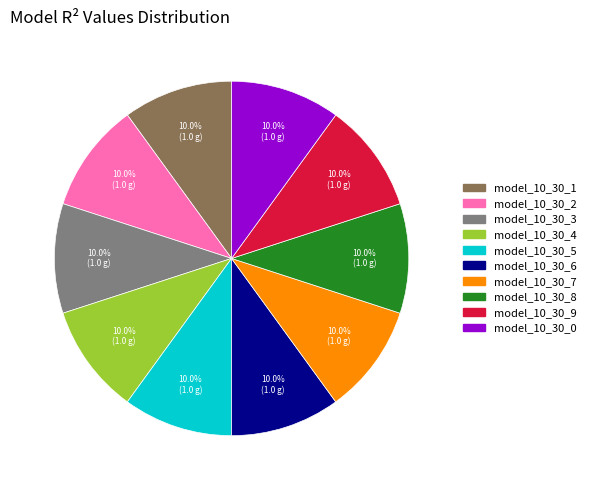

To the nearest percent, what percentage of the pie is model_10_30_3?

10%